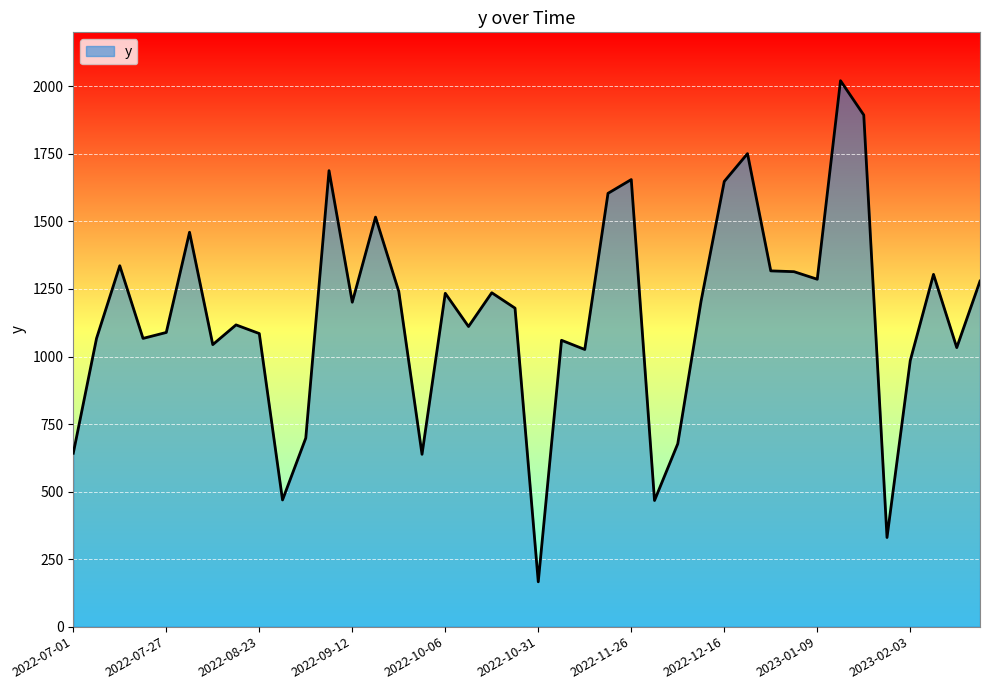

What is the difference between the maximum and minimum values?

1855